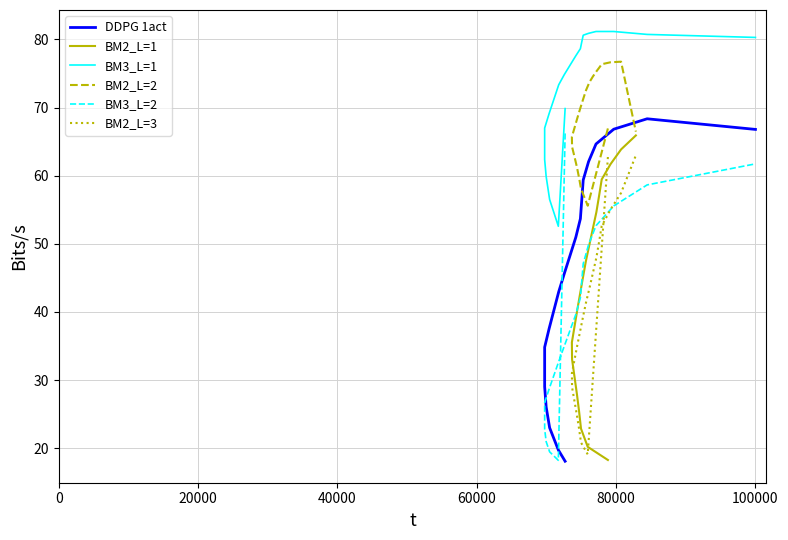

Is this an area chart (filled region under the line)?

No